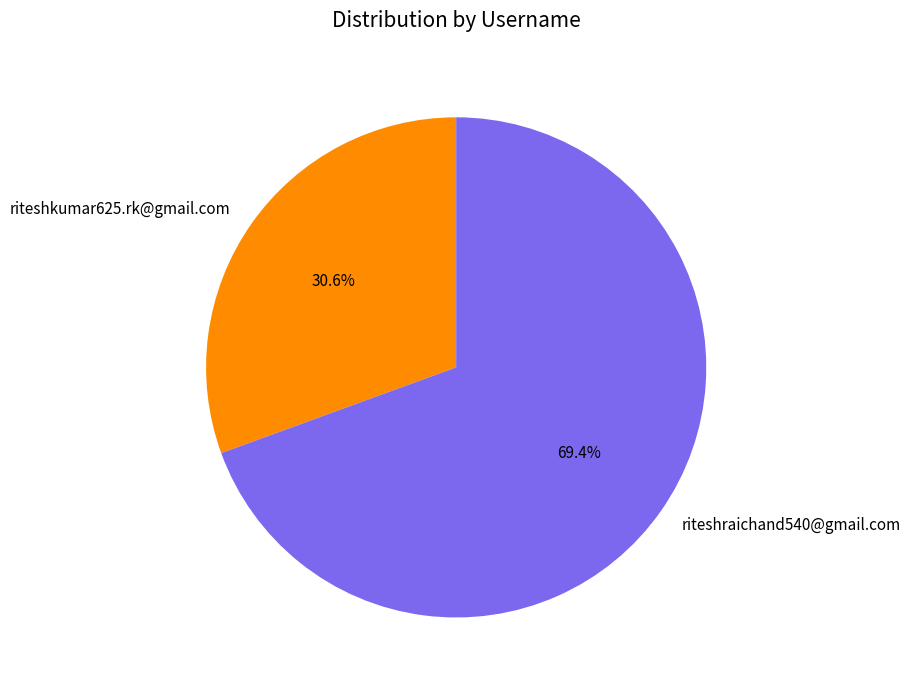

How many segments does this pie chart have?

2